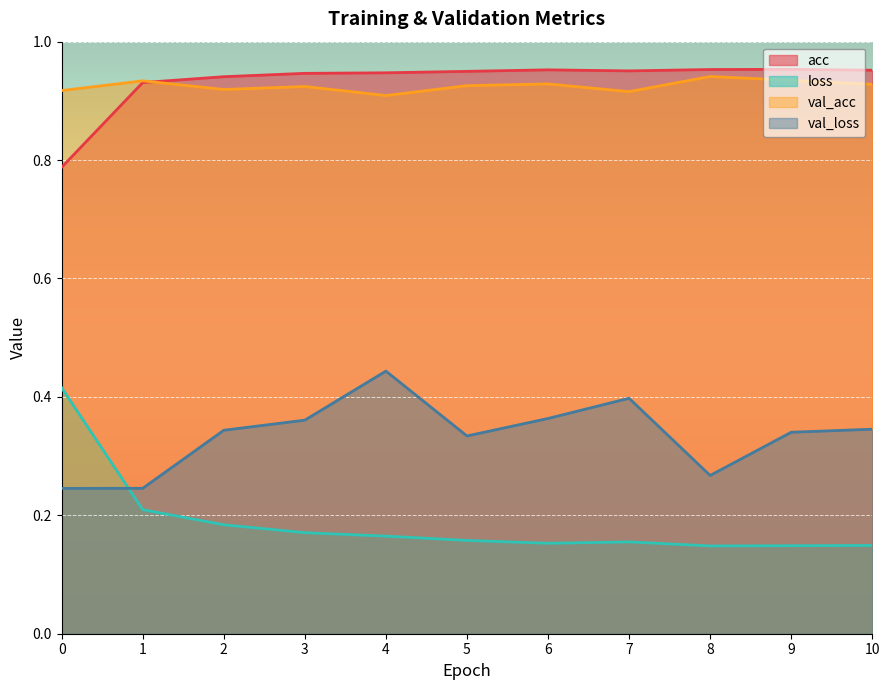

Which has a higher value, 10 or 2?

10